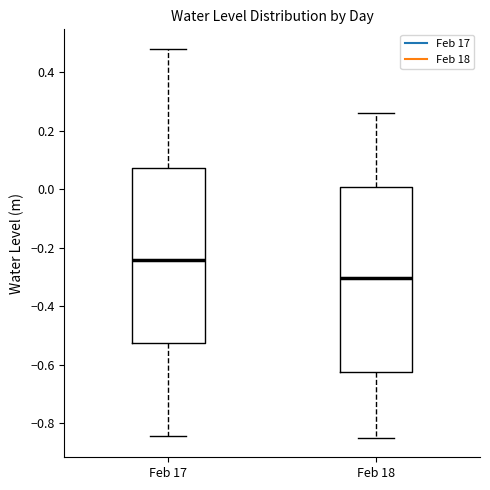

Comparing the boxes themselves (not the whiskers), which one is the tallest?

Feb 18